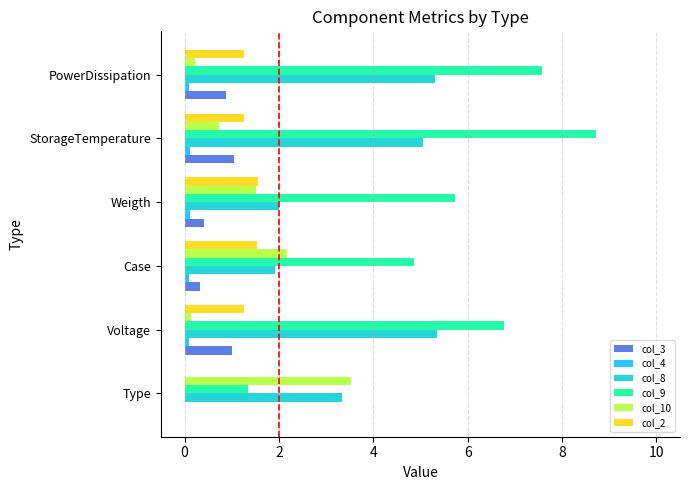

What are all the series names shown in the legend?

col_3, col_4, col_8, col_9, col_10, col_2